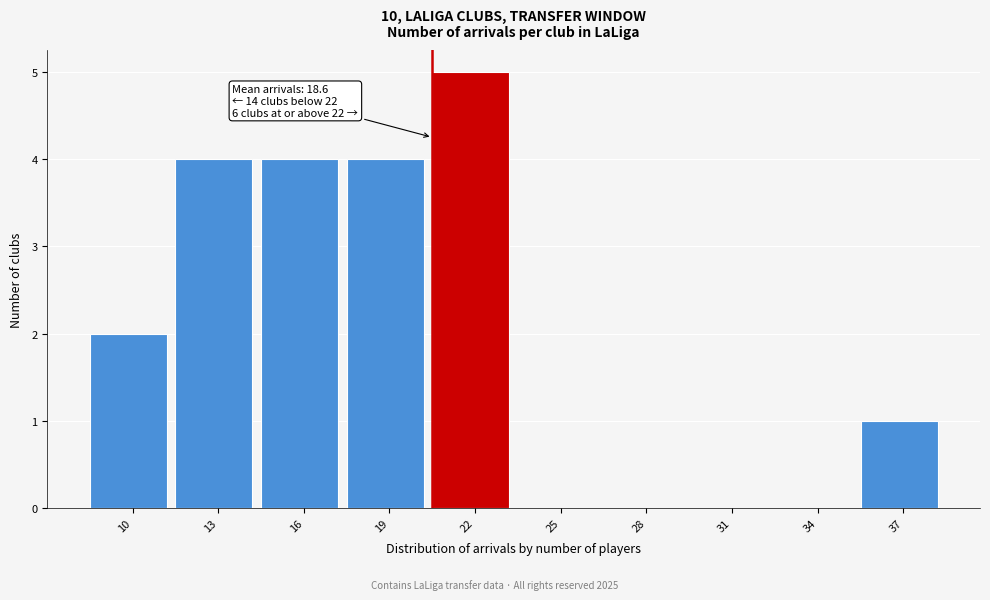

Reading left to right, transcribe all the data shown in this chart.

10=2	13=4	16=4	19=4	22=5	25=0	28=0	31=0	34=0	37=1